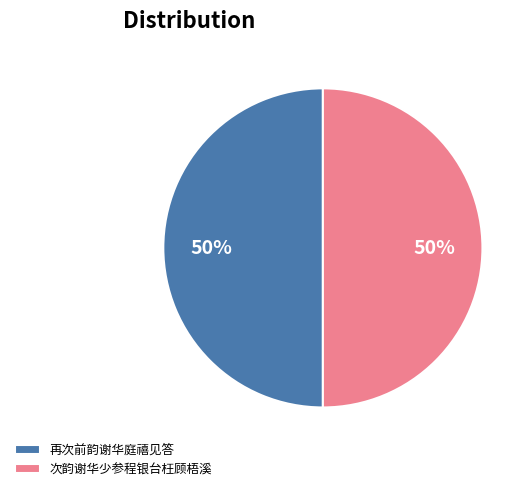

Approximately how many times larger is the value at 次韵谢华少参程银台枉顾梧溪 compared to 再次前韵谢华庭禧见答?

1.0